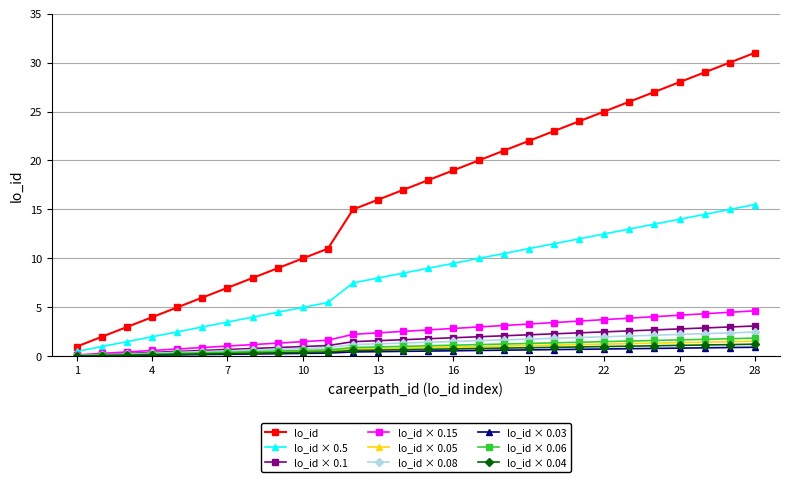

Which series has the widest spread of values?

lo_id